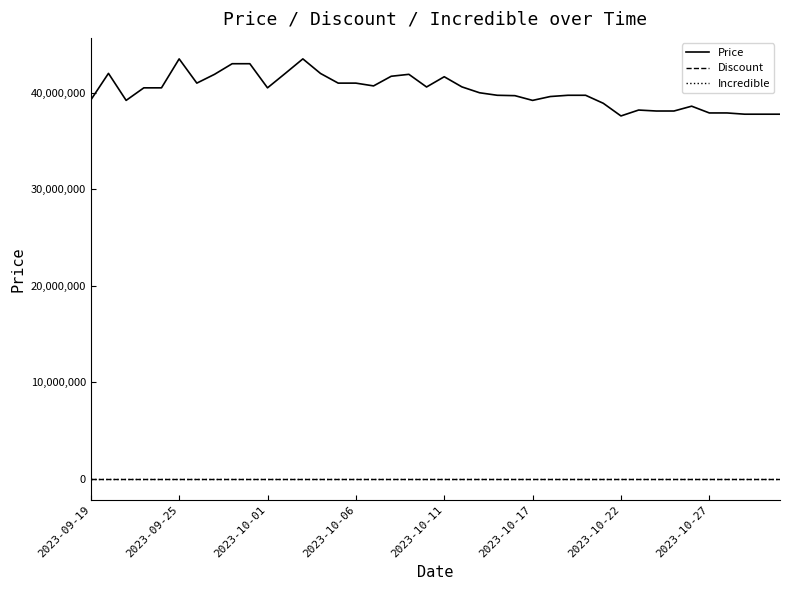

True or false: Incredible and Price cross at least once.

False